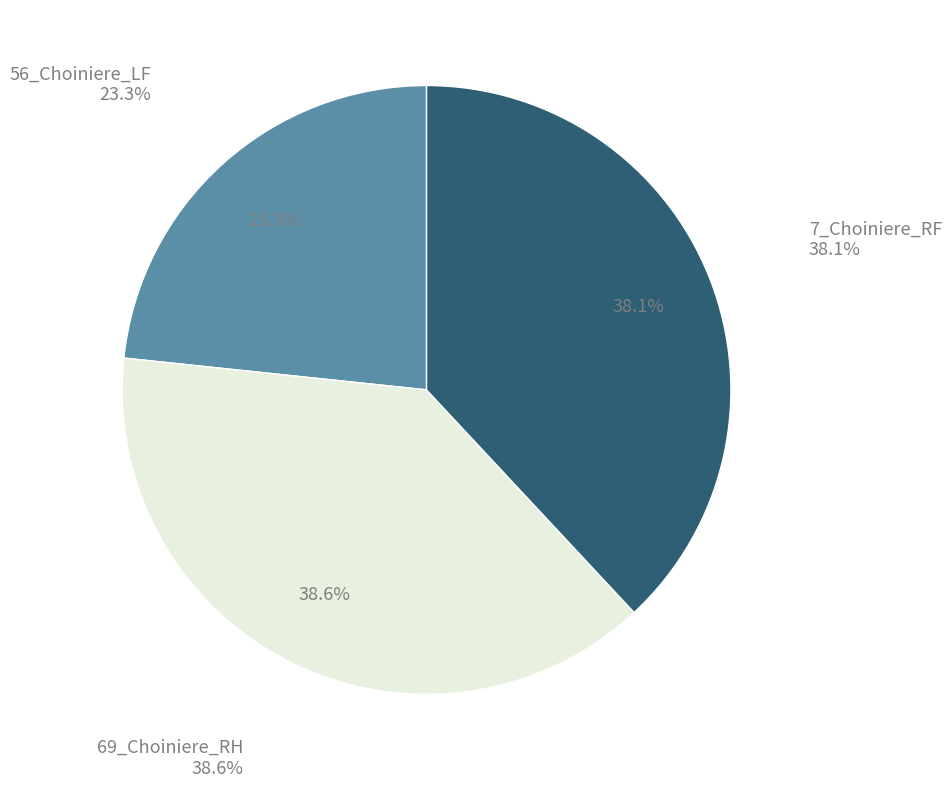

Which category has the smallest portion of the pie?

56_Choiniere_LF